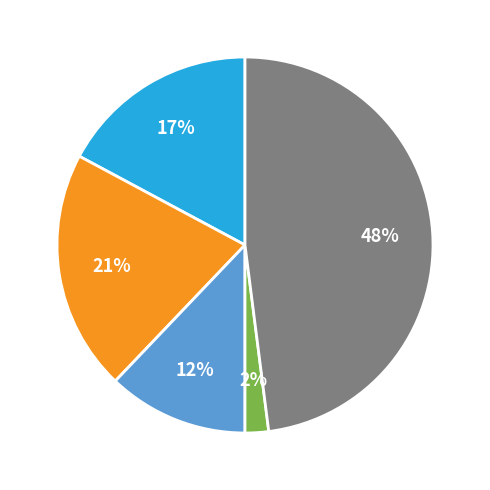

Does any single category account for the majority?

No